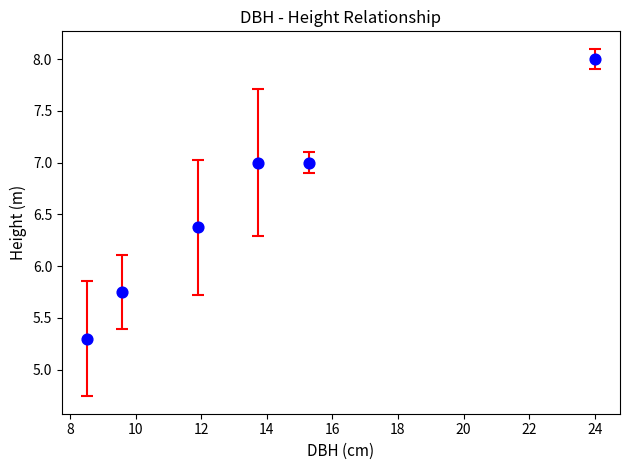

What is the average X value?

13.8